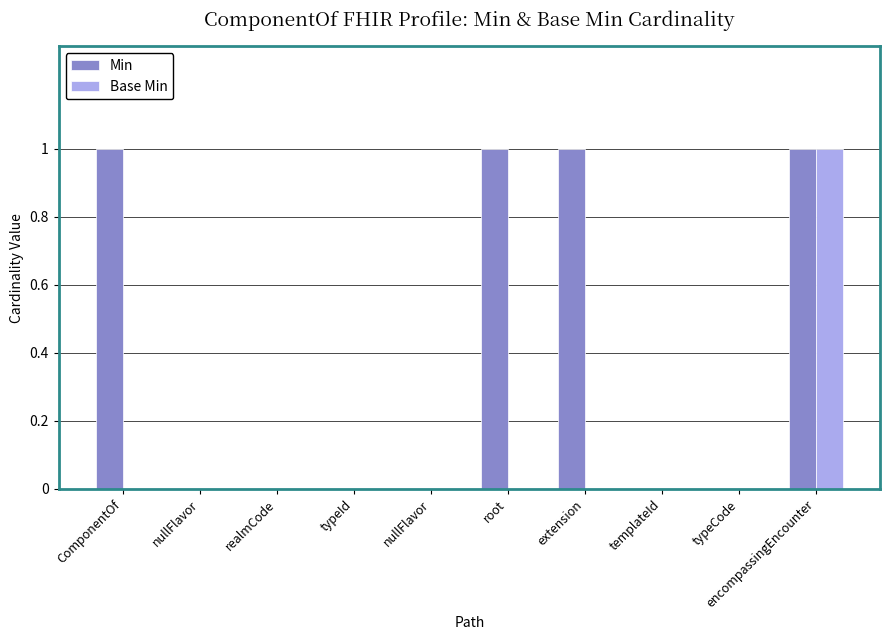

What are all the series names shown in the legend?

Min, Base Min